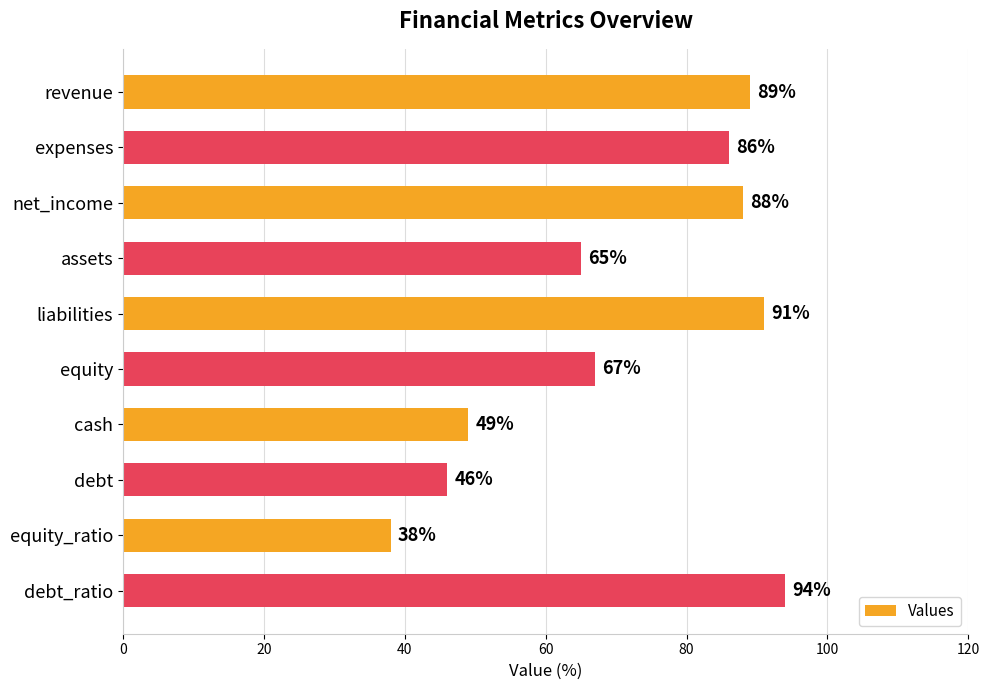

Approximately how many times larger is the value at expenses compared to revenue?

1.0